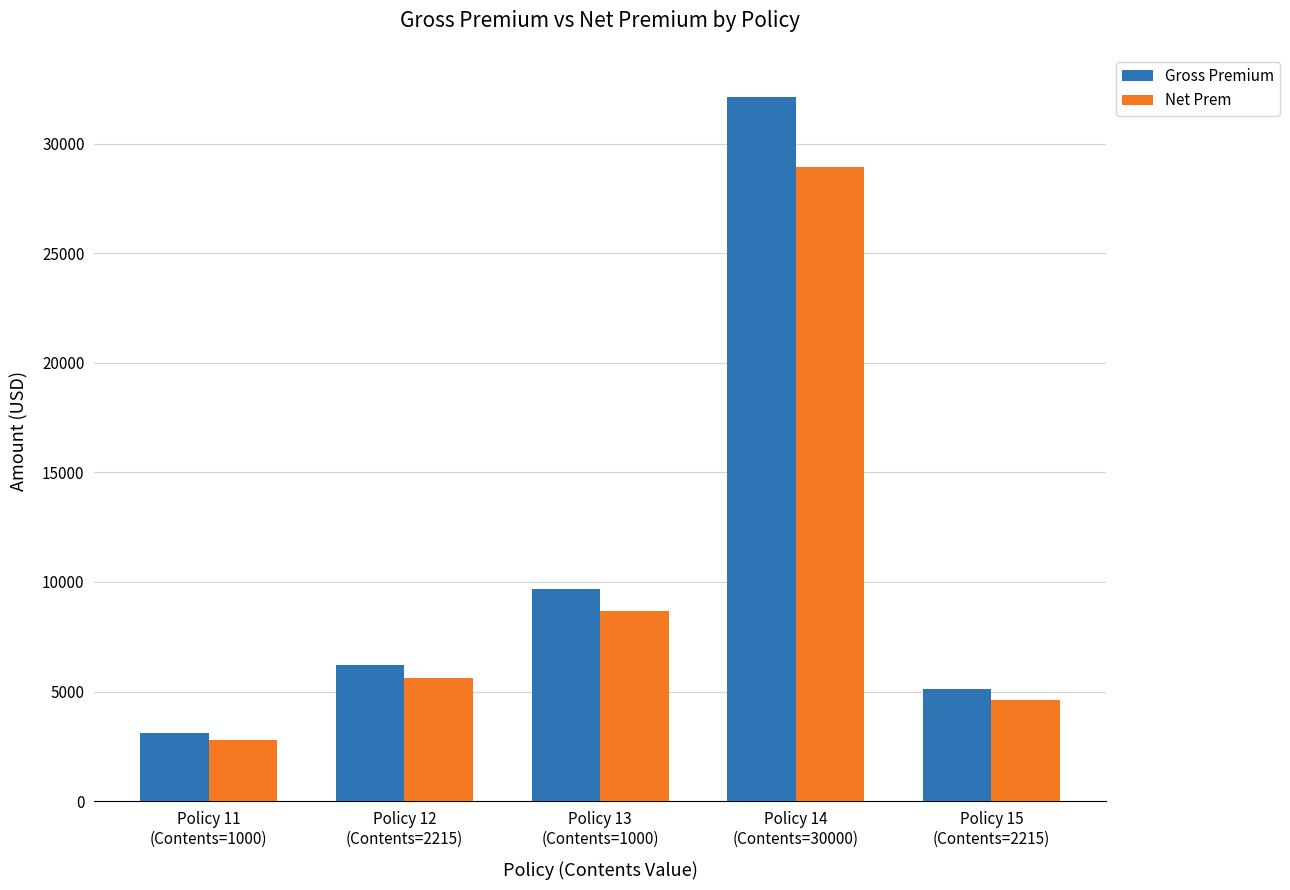

Is the value of Net Prem at Policy 12
(Contents=2215) greater than the value of Gross Premium at Policy 12
(Contents=2215)?

No